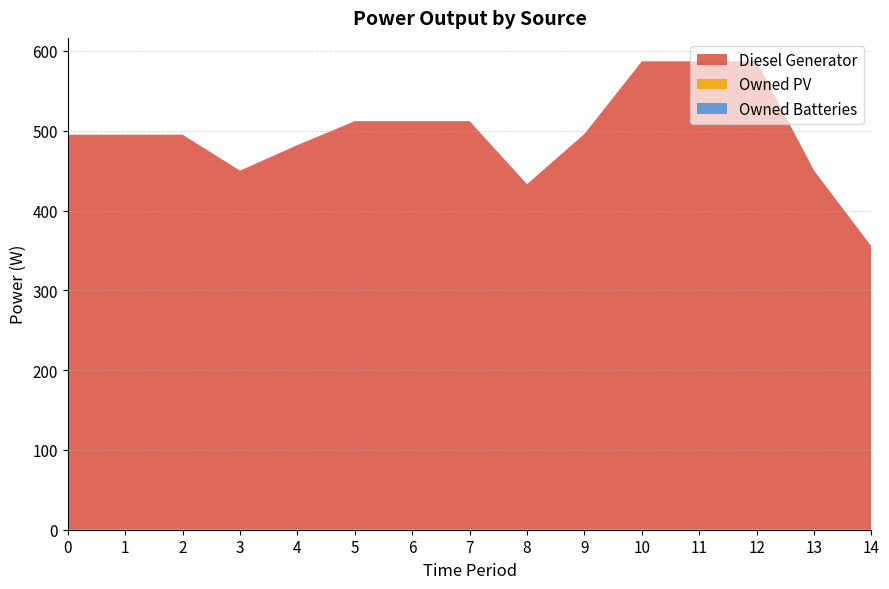

Reading right to left, what are all the values shown in this chart?

Diesel Generator: 14=355	13=450	12=587	11=587	10=587	9=496	8=433	7=512	6=512	5=512	4=482	3=450	2=495	1=495	0=495
Owned PV: 14=0	13=0	12=0	11=0	10=0	9=0	8=0	7=0	6=0	5=0	4=0	3=0	2=0	1=0	0=0
Owned Batteries: 14=0	13=0	12=0	11=0	10=0	9=0	8=0	7=0	6=0	5=0	4=0	3=0	2=0	1=0	0=0